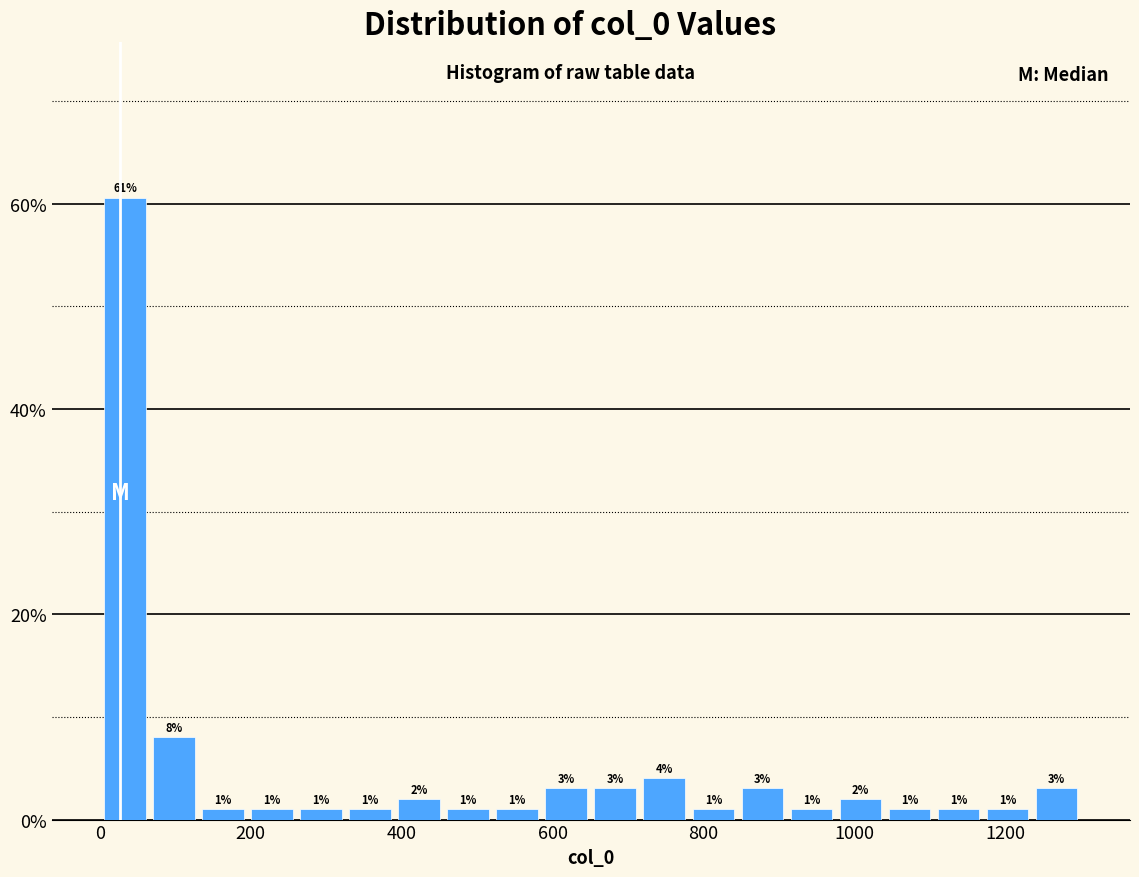

Read against the x-axis, roughly where is the centre of the tallest bar?

40